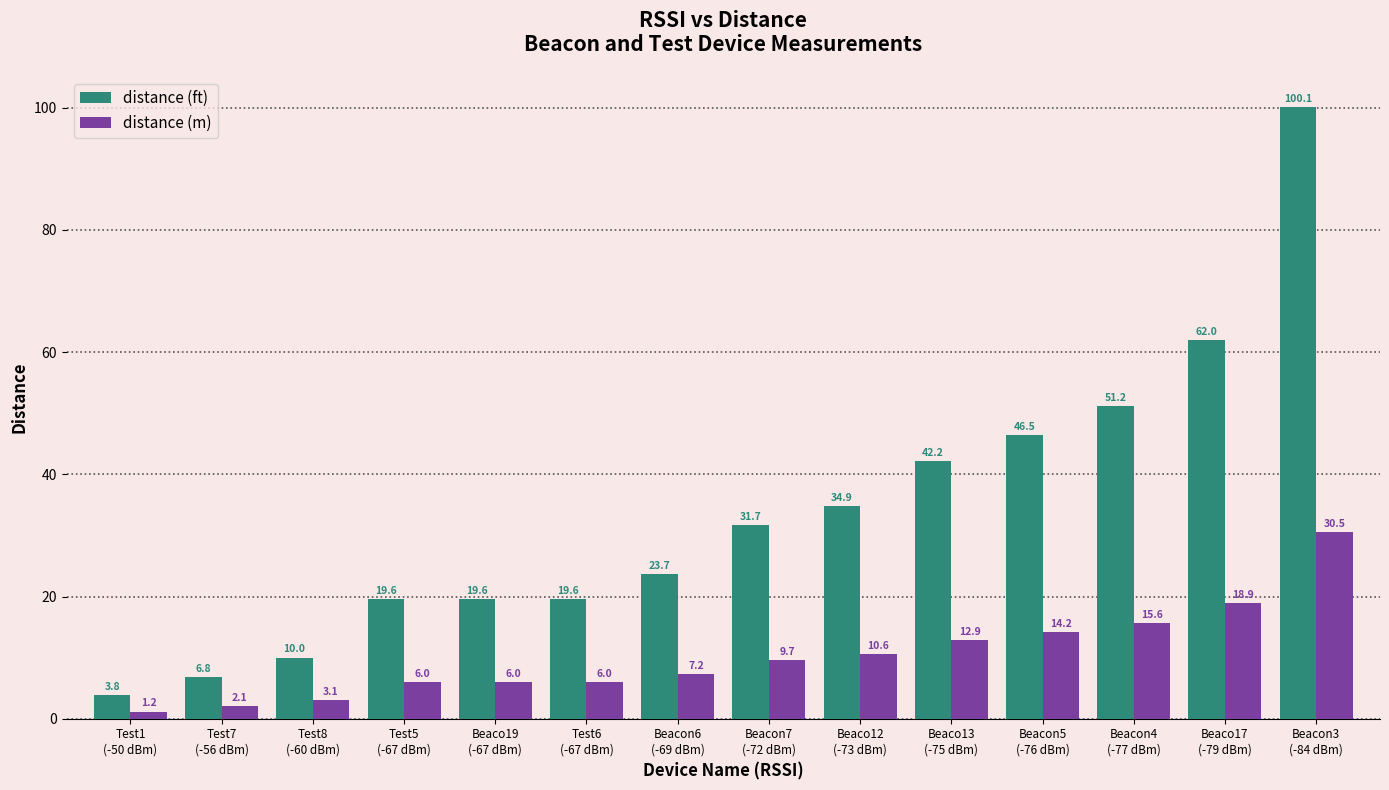

How many data points in distance (ft) are above 31?

7